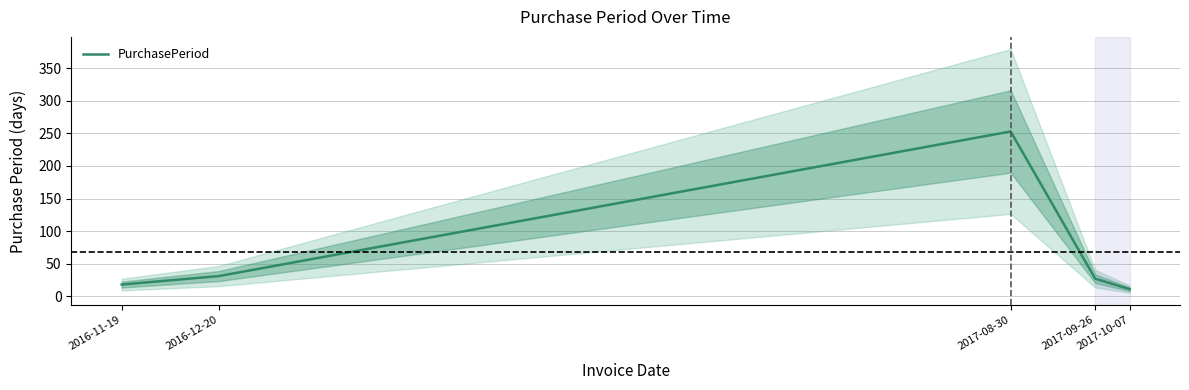

What is the greatest value displayed?

253